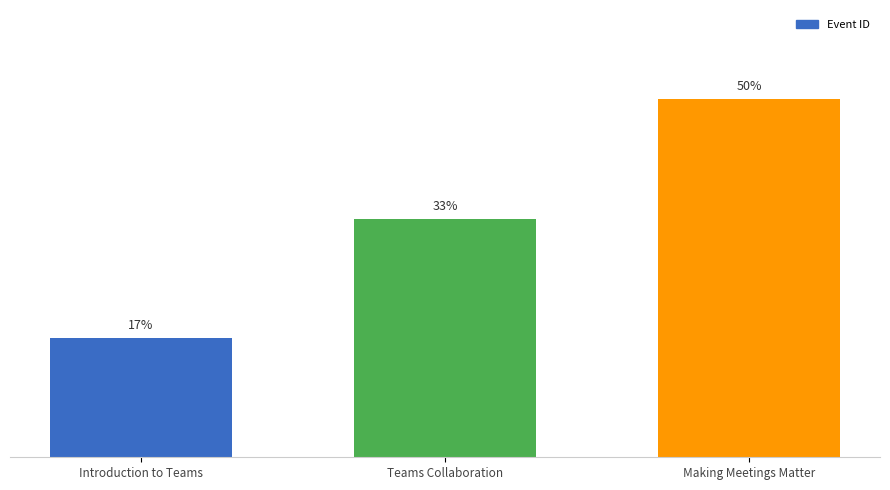

Count the values in the range 1 to 3.

3